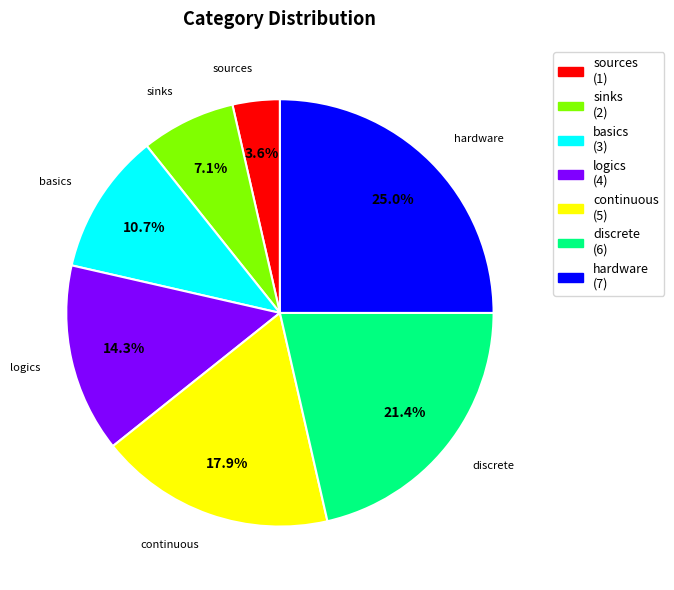

The logics slice represents 21% of the pie. True or false?

False